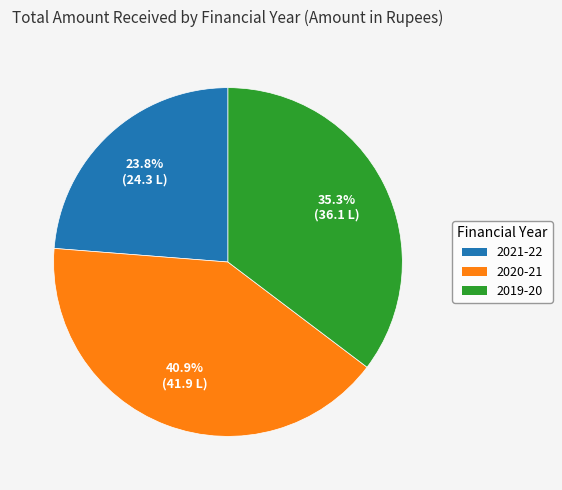

To the nearest percent, what is the difference between the 2019-20 and 2020-21 slice percentages?

6%